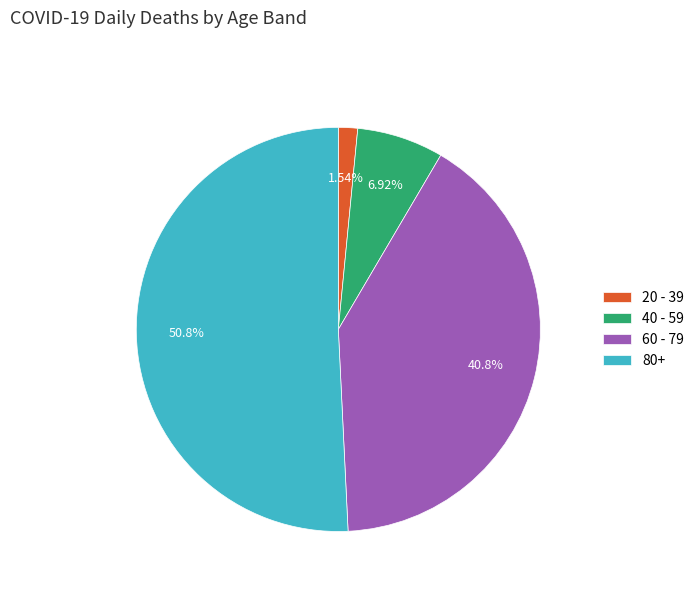

To the nearest percent, what portion does 80+ represent?

51%